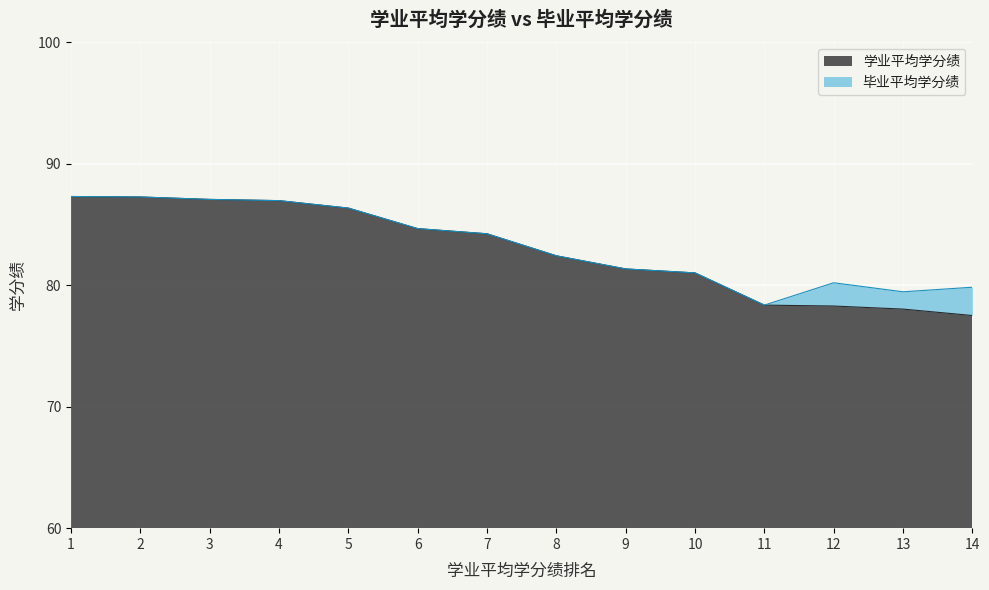

True or false: 学业平均学分绩 and 毕业平均学分绩 intersect in this chart.

False